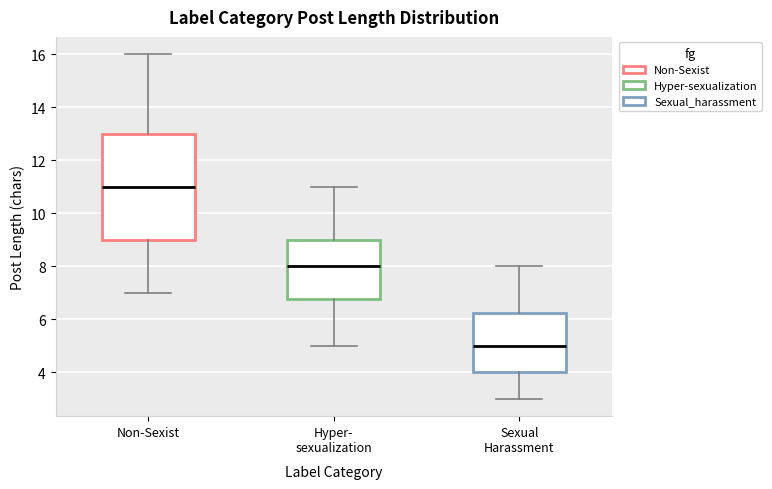

Reading left to right, transcribe this box plot: for each box, give where its median line is, the range the box spans, and where its two whiskers end, as read against the y-axis. The values are not printed on the chart, so give them approximately, as read against the axis.

Non-Sexist: median 11.0, box 9.0 to 13.0, whiskers 7.0 to 16.0
Hyper- sexualization: median 8.0, box 6.8 to 9.0, whiskers 5.0 to 11.0
Sexual Harassment: median 5.0, box 4.0 to 6.2, whiskers 3.0 to 8.0